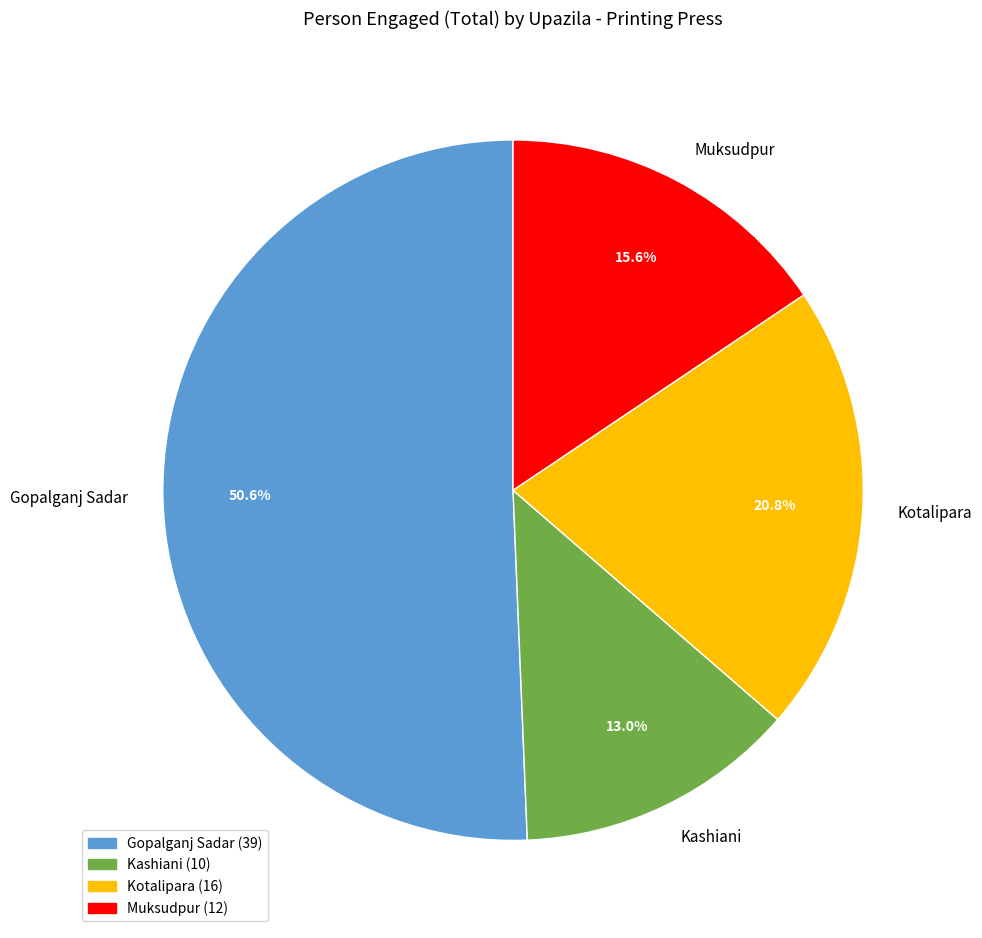

What percentage do Kotalipara and Gopalganj Sadar together represent?

71.4%